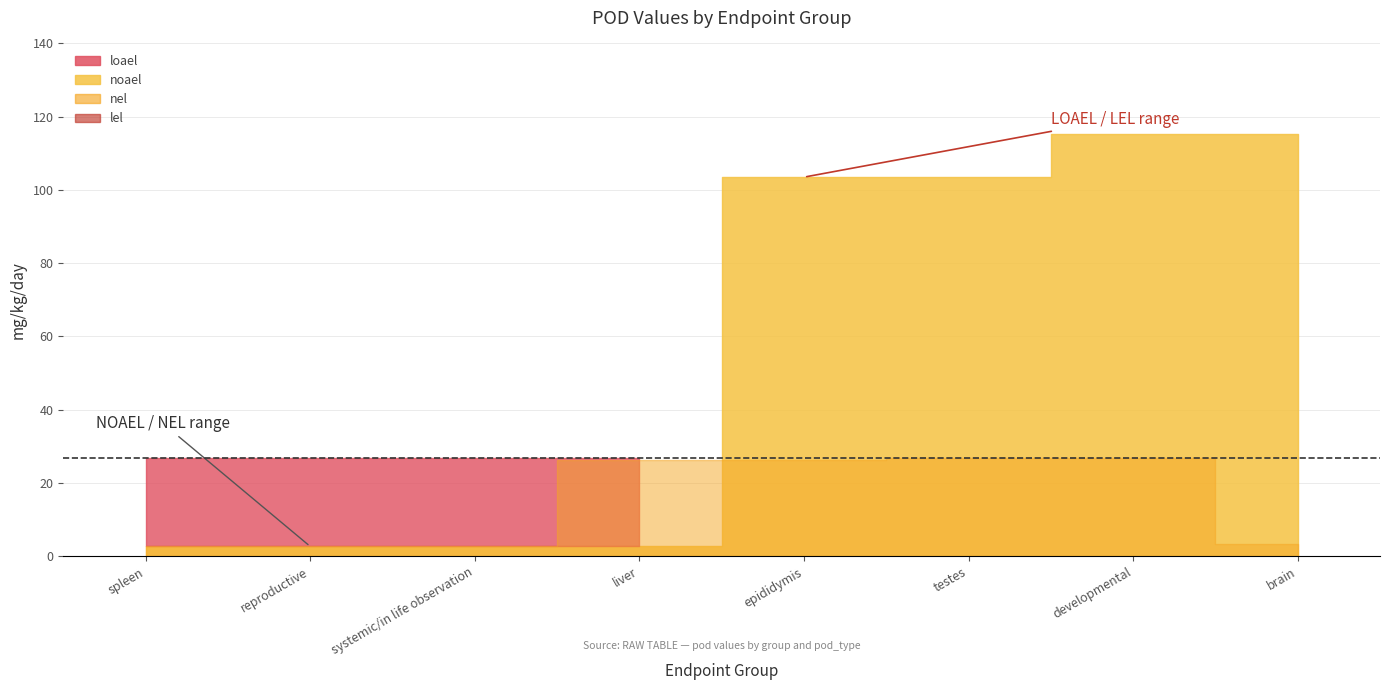

The lel series shows 3.3 at spleen. True or false?

True